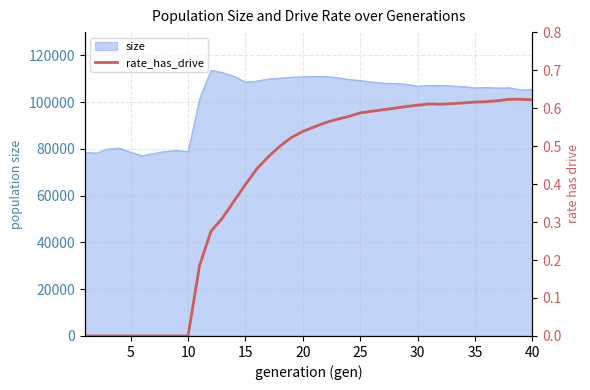

What is the minimum value for size?

77181